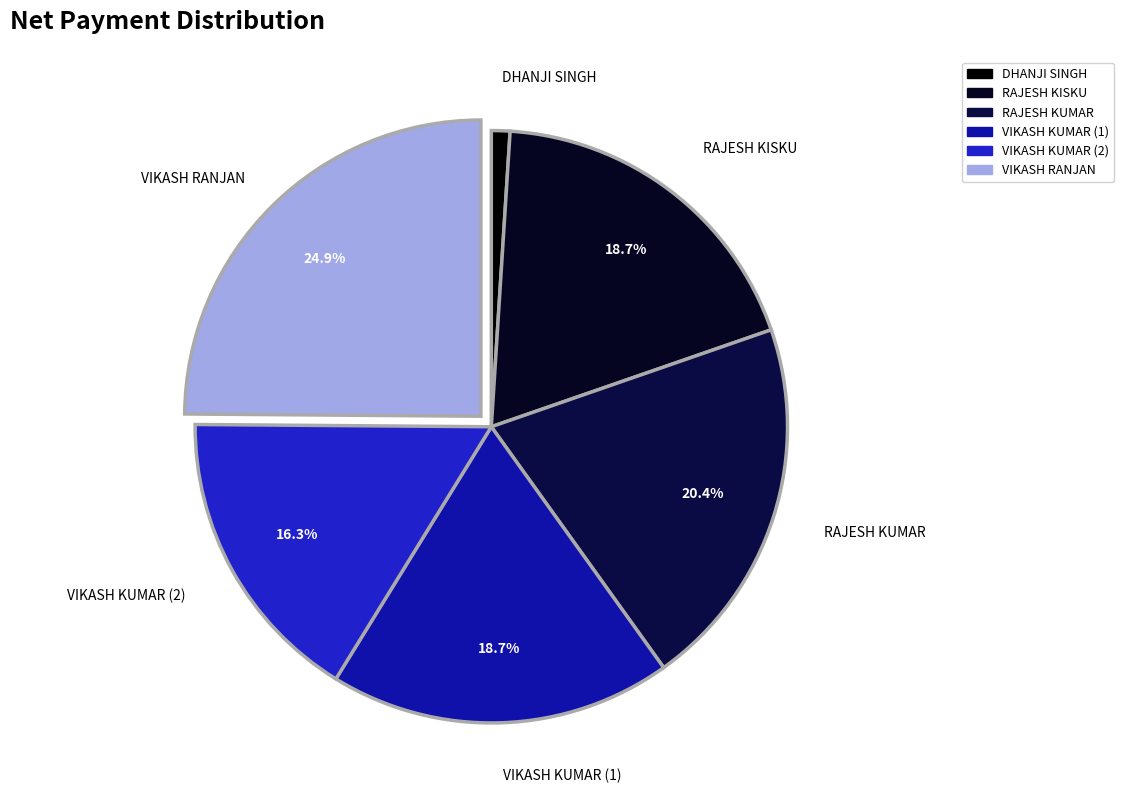

To the nearest percent, what is the combined percentage of VIKASH RANJAN and RAJESH KISKU?

44%